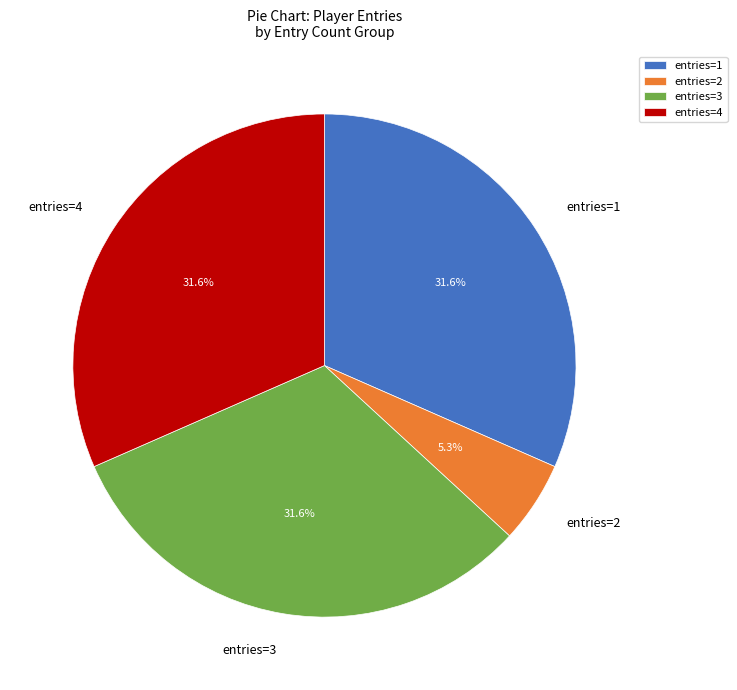

To the nearest percent, what is the average slice percentage?

25%